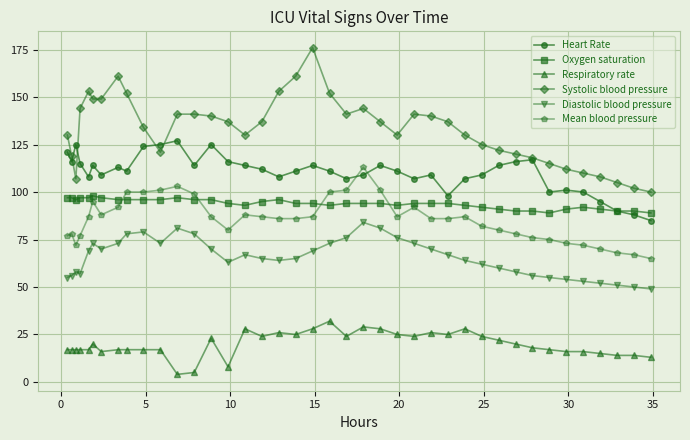

True or false: Respiratory rate has more than 1 interior local peaks.

True